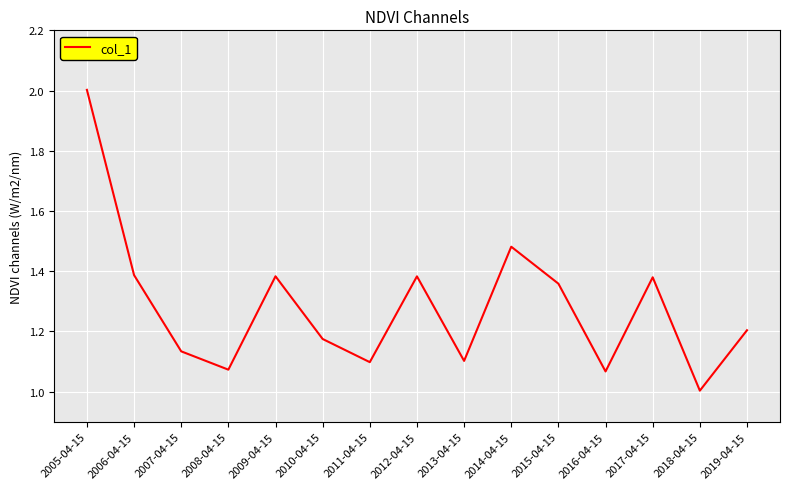

The value at 2017-04-15 is 0.7. True or false?

False